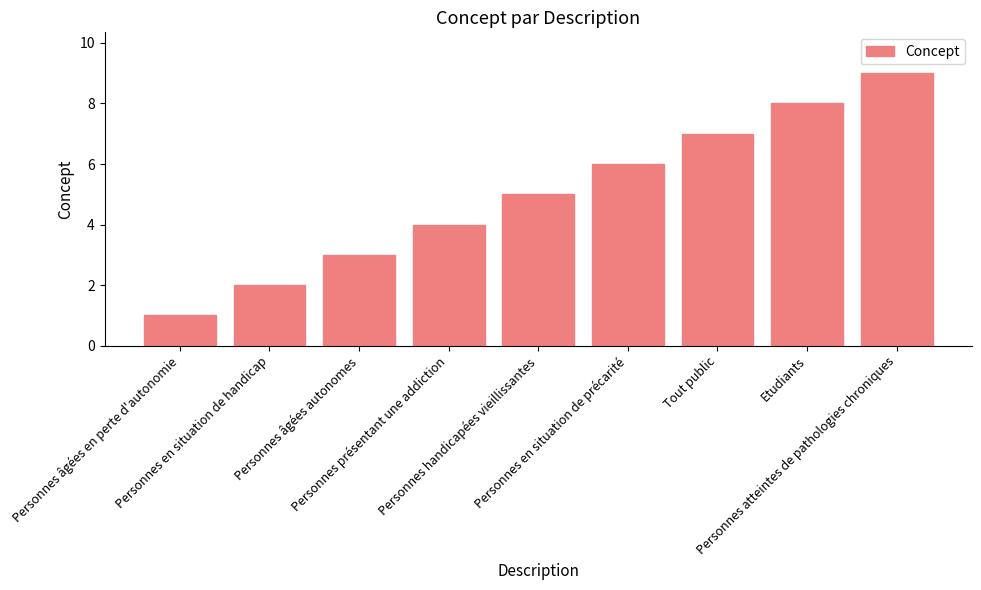

What is the greatest value displayed?

9